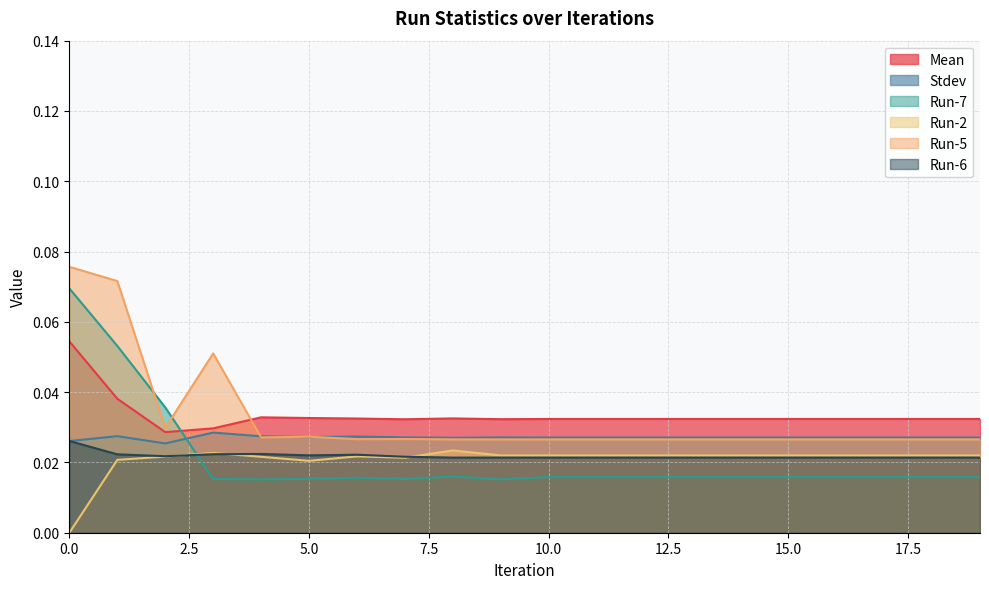

What is the sum of the Mean values at 11 and 2?

0.1